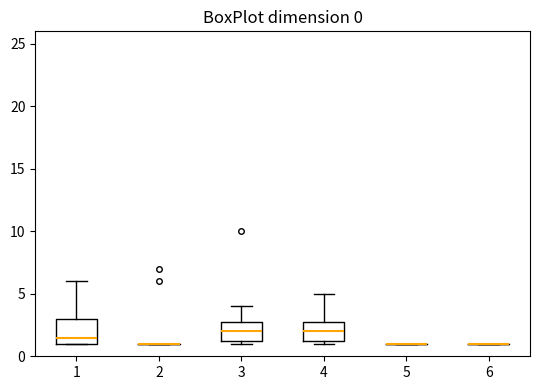

Which box is the tallest, from its lower edge to its upper edge?

1